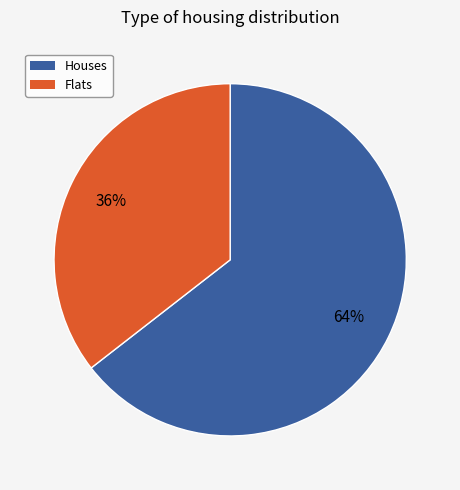

How many slices are in this pie chart?

2